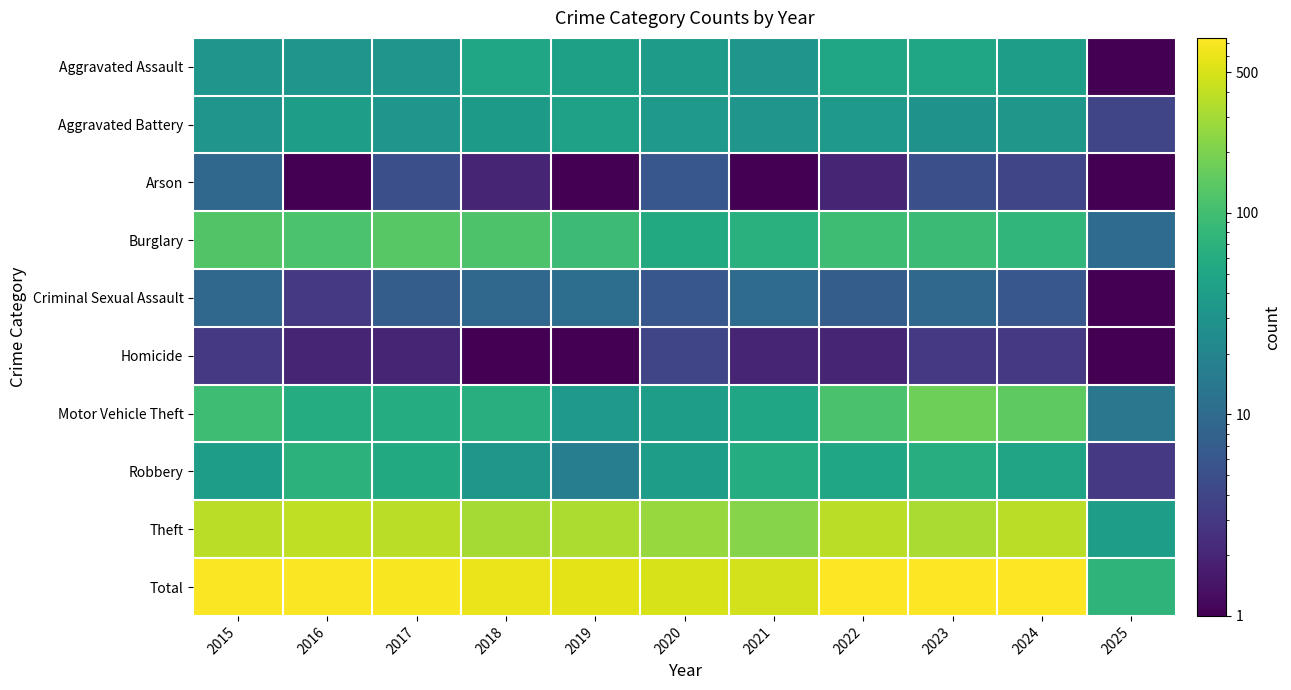

Rank the series by their maximum value, from highest to lowest.

Total, Theft, Motor Vehicle Theft, Burglary, Robbery, Aggravated Assault, Aggravated Battery, Criminal Sexual Assault, Arson, Homicide